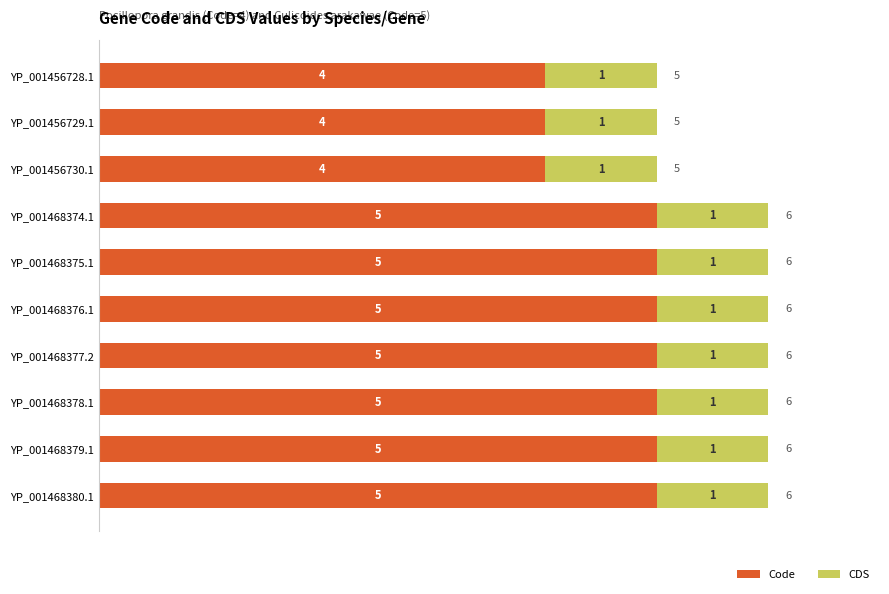

The Code series shows 9 at YP_001468380.1. True or false?

False